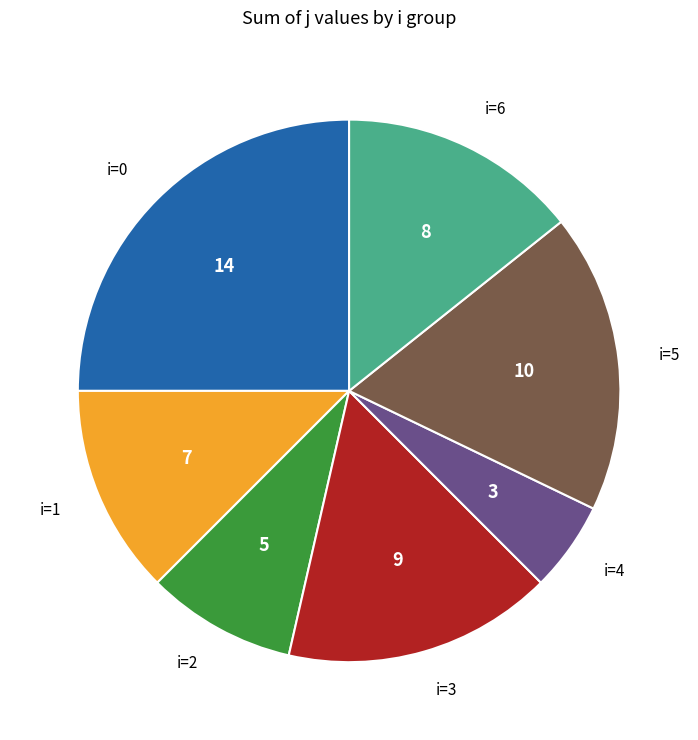

Does any single category account for the majority?

No